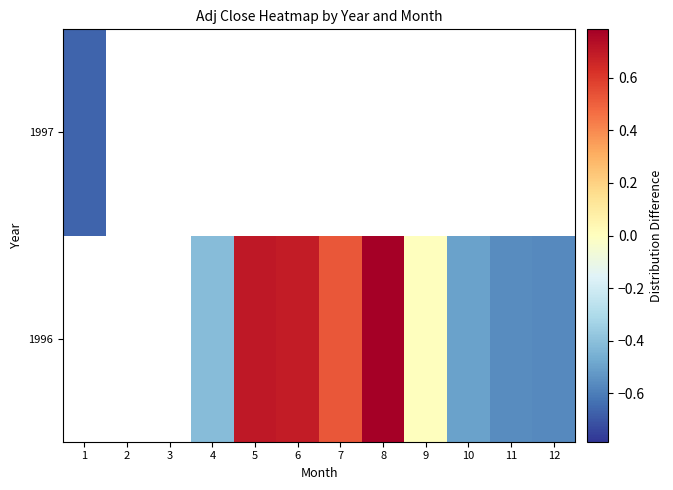

True or false: 1996 has a value of 0.4 at 5.

False